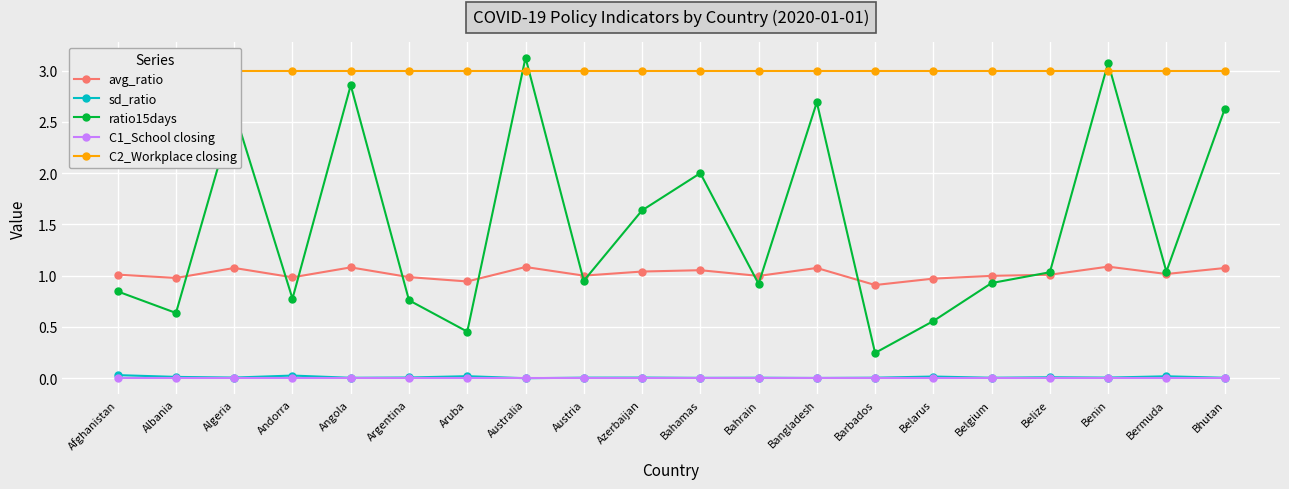

What is the sum of the ratio15days values at Angola and Bahrain?

3.8